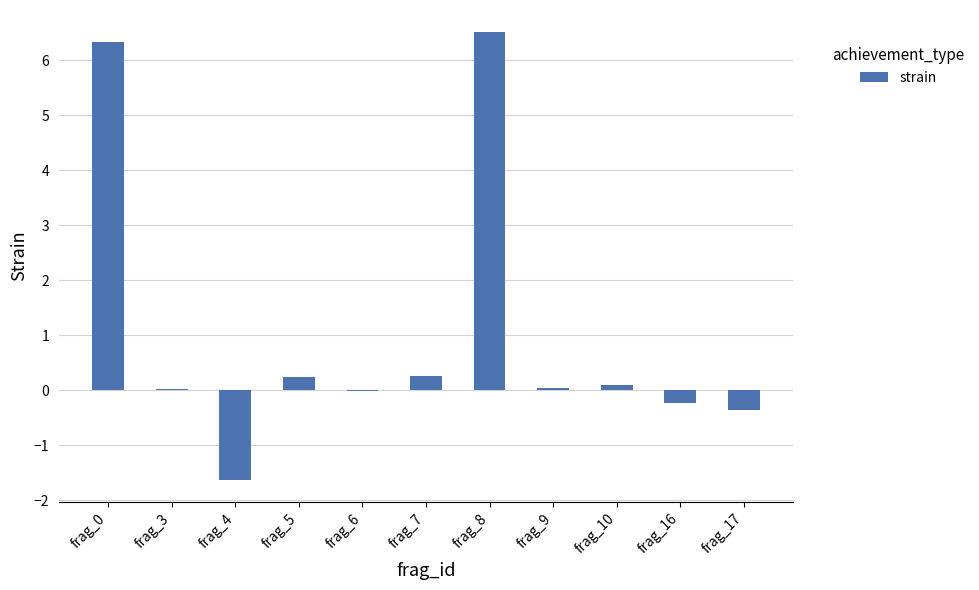

Is it true that the value at frag_16 is -0.2?

True